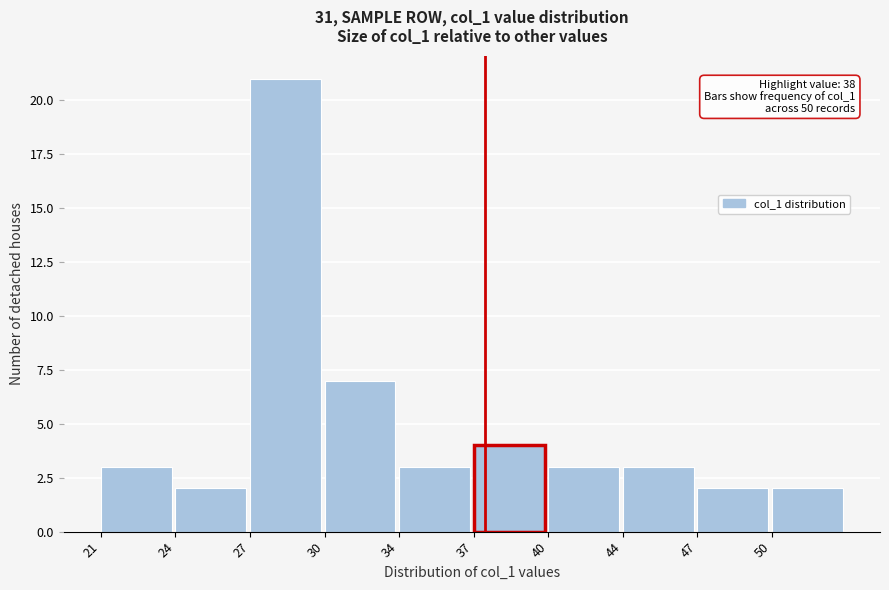

Reading right to left, what are all the values shown in this chart?

2	2	3	3	4	3	7	21	2	3